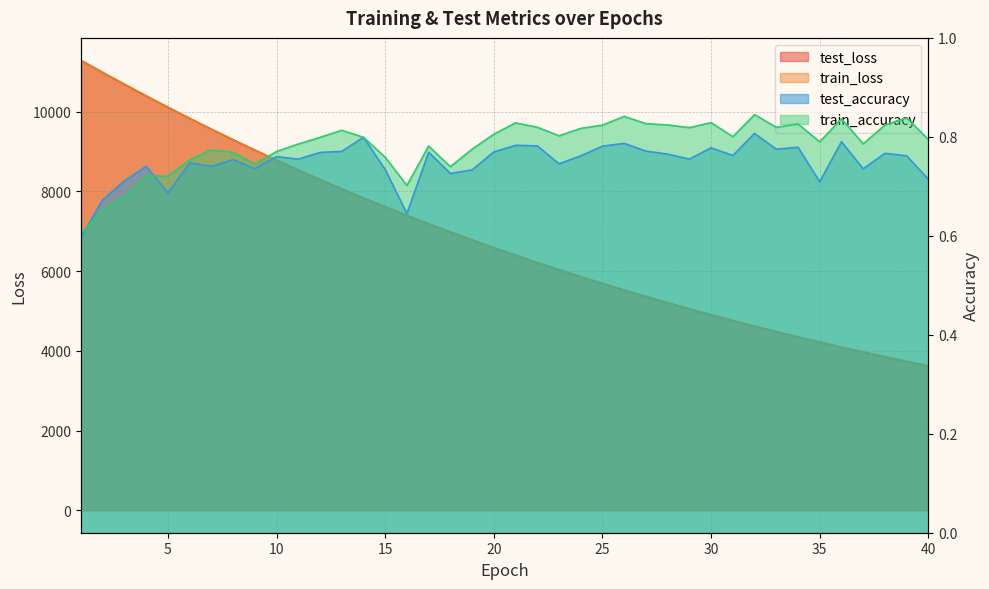

What is the difference between the second highest and second lowest values in the test_loss series?

7250.1